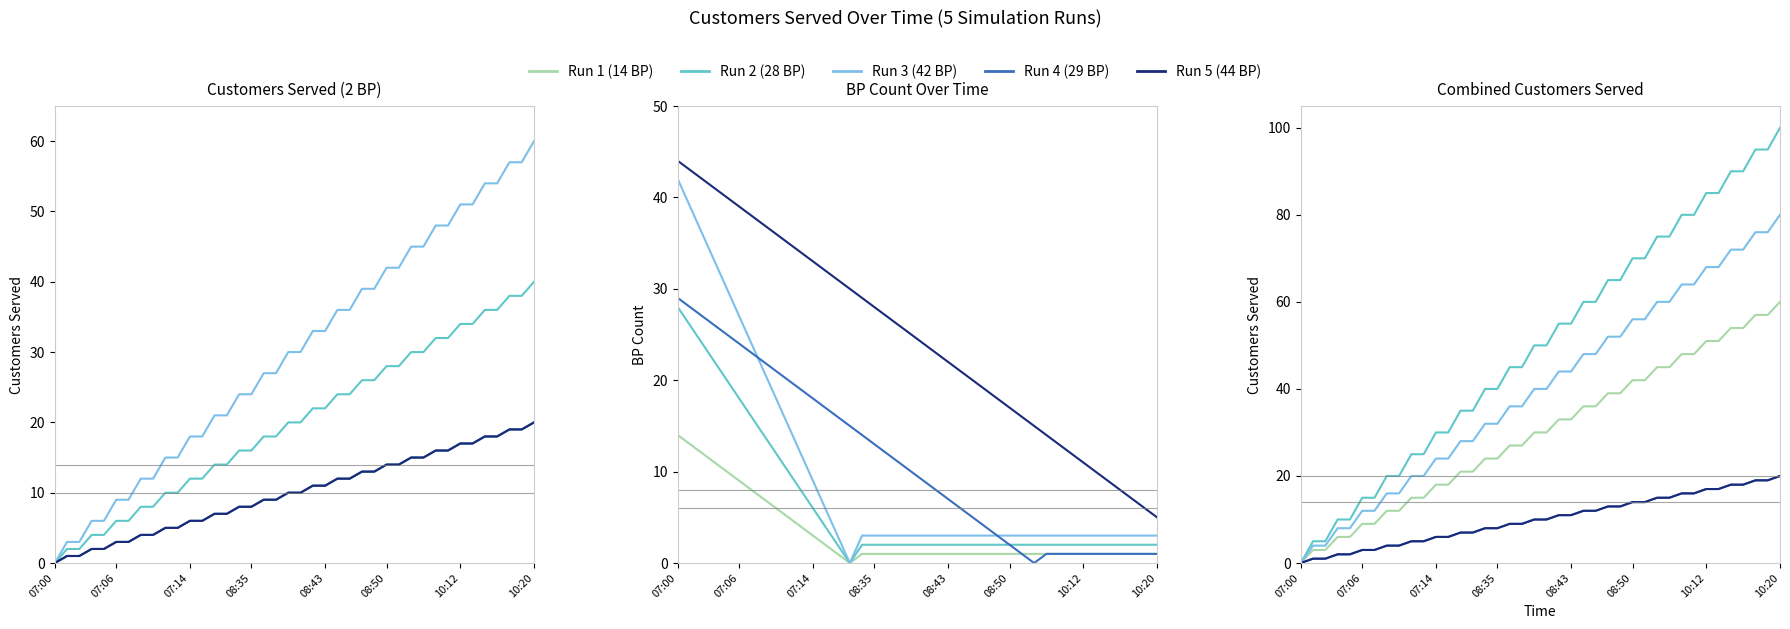

What is the difference between the Run 4 (29 BP) values at 08:39 and 10:15?

8